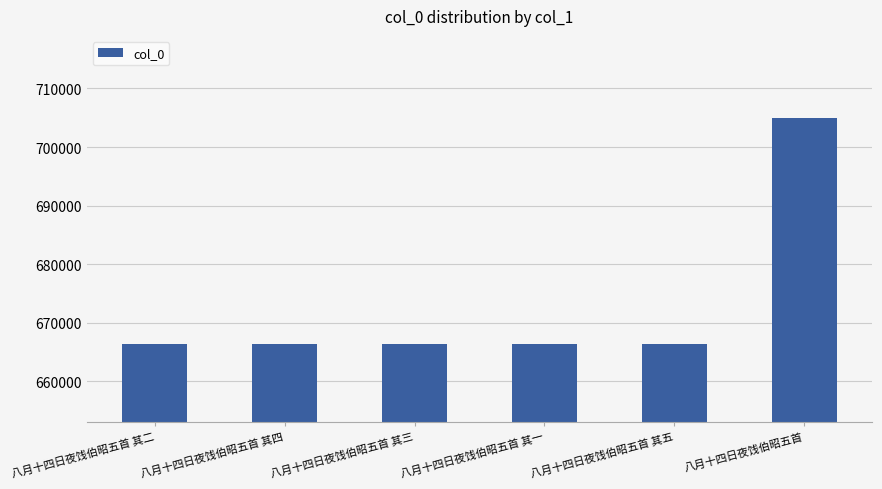

What is the difference between the maximum and second lowest values?

38439